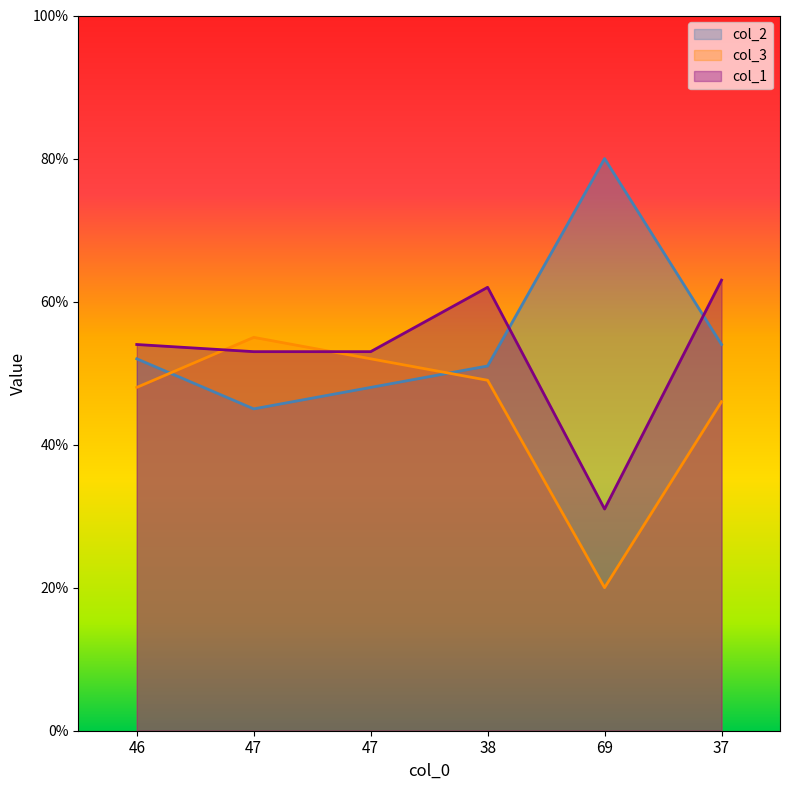

True or false: col_2 has more than 2 interior local peaks.

False